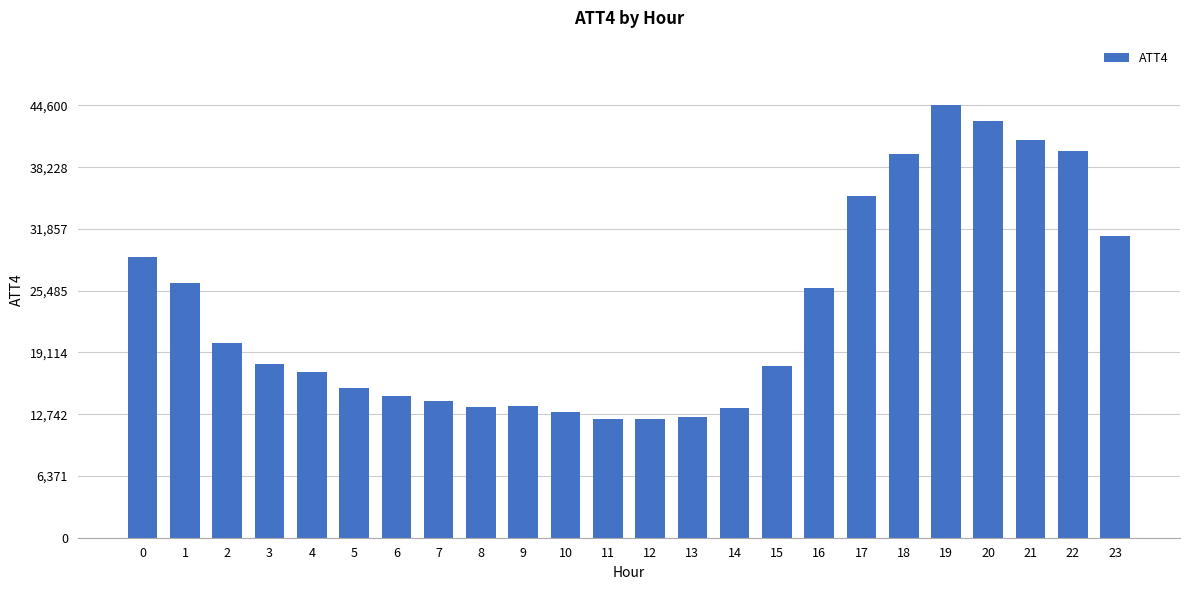

What is the value of the 2nd bar from the left?

26300